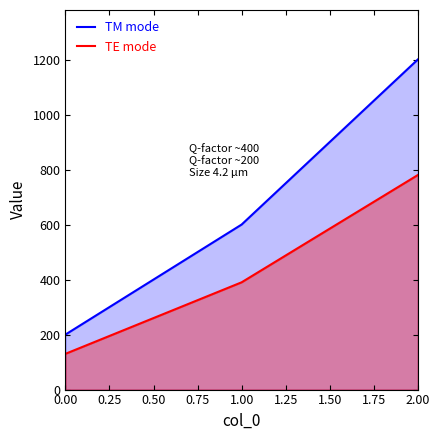

Which label corresponds to the largest value in the chart?

2.00